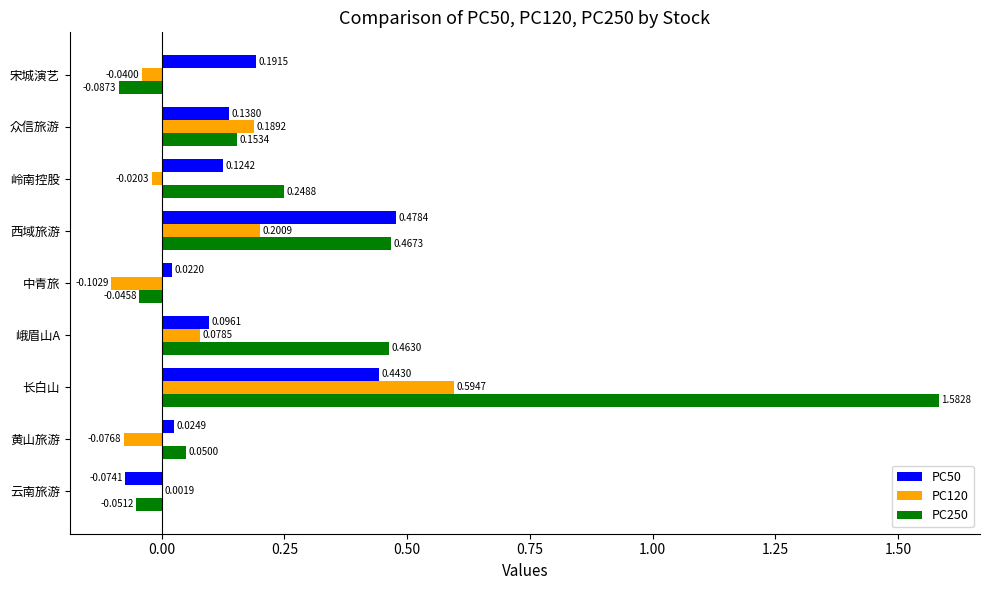

What is the sum of all PC120 values?

0.8